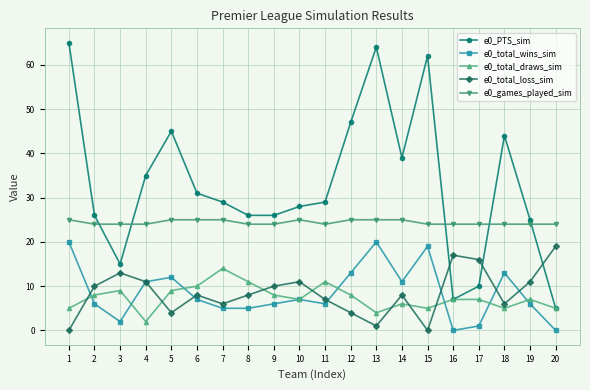

Rank the series at 14 from lowest to highest value.

e0_total_draws_sim, e0_total_loss_sim, e0_total_wins_sim, e0_games_played_sim, e0_PTS_sim